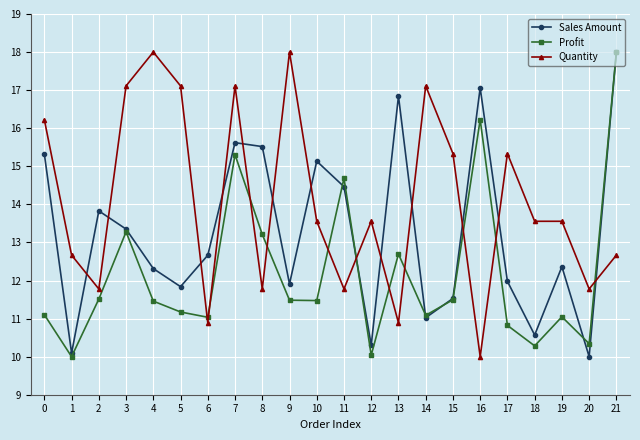

Between 17 and 18, which series saw the biggest shift?

Quantity